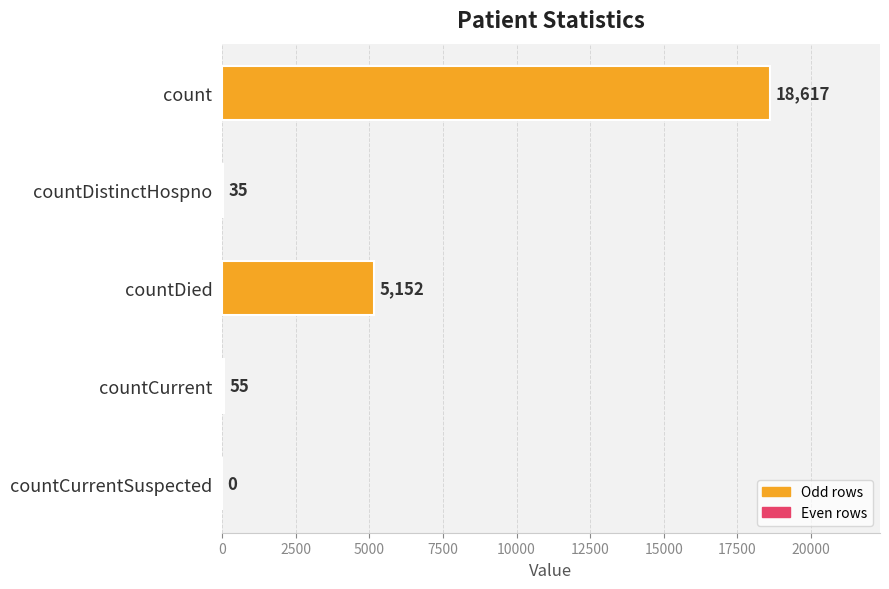

What is the ratio of the value at countCurrent to the value at countDistinctHospno?

1.6